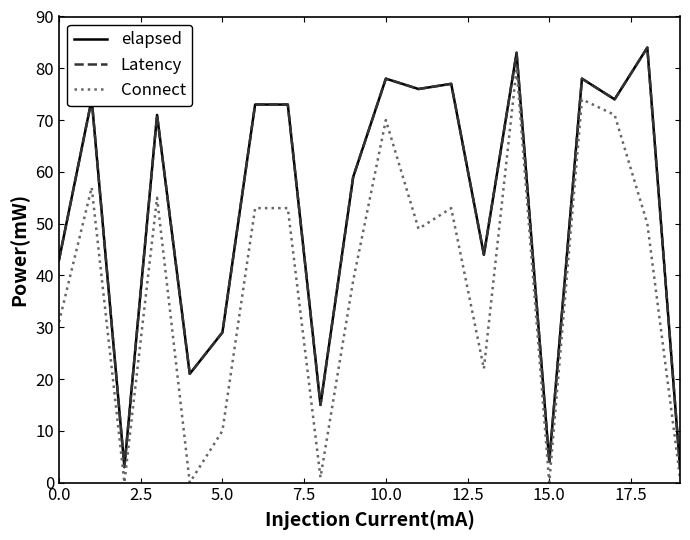

What is the value of the elapsed point at the 14th from the left?

44